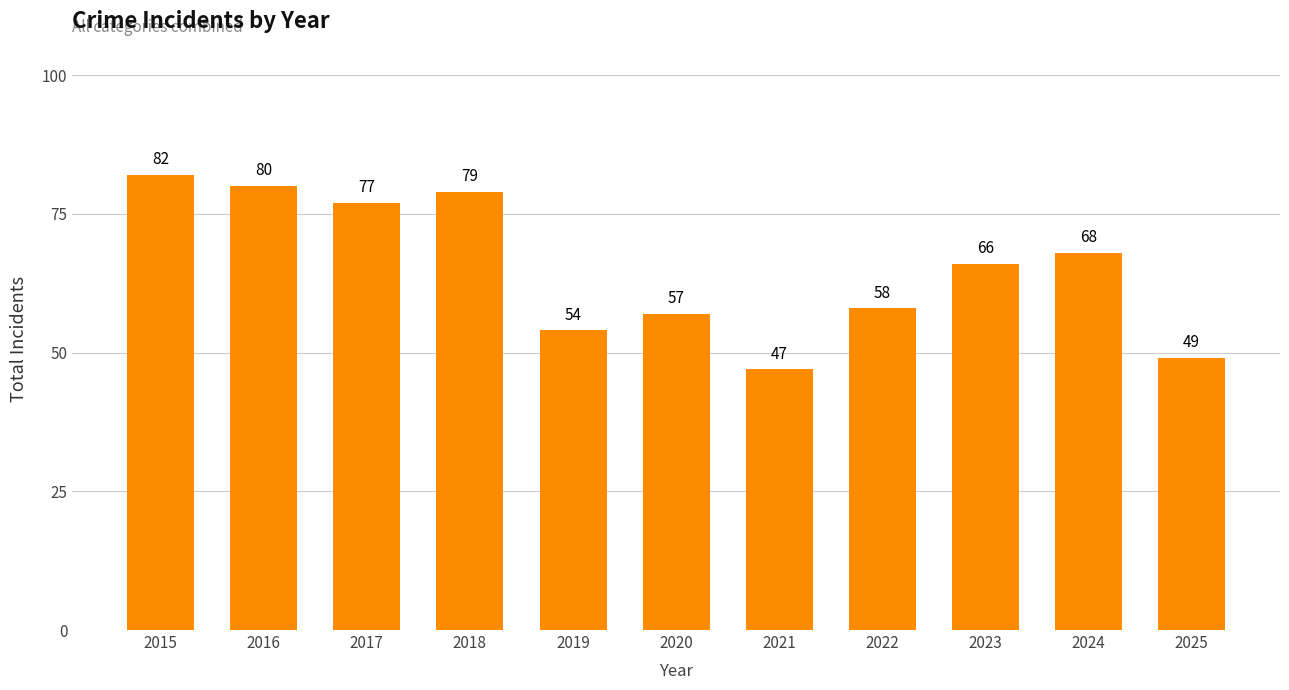

How many values are below 66?

5